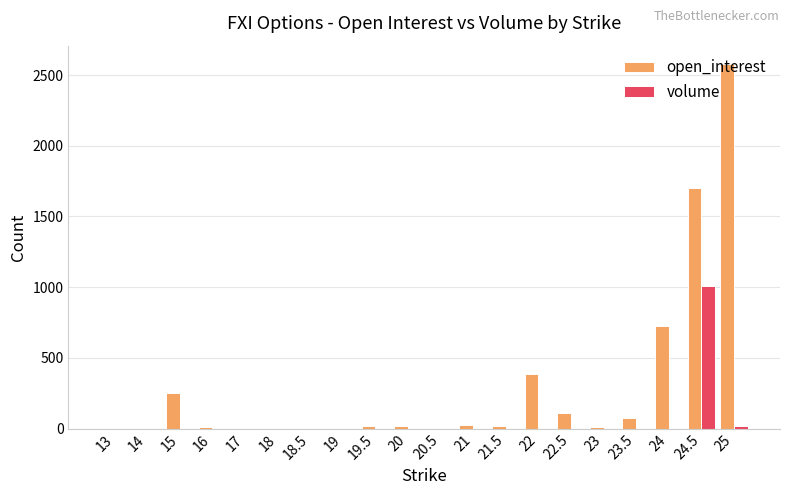

What is the sum of all volume values?

1039